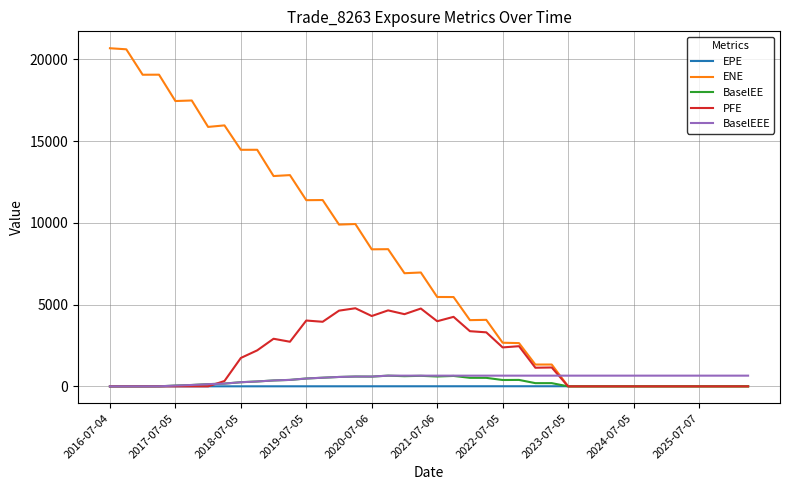

How many lines are shown in the chart?

5